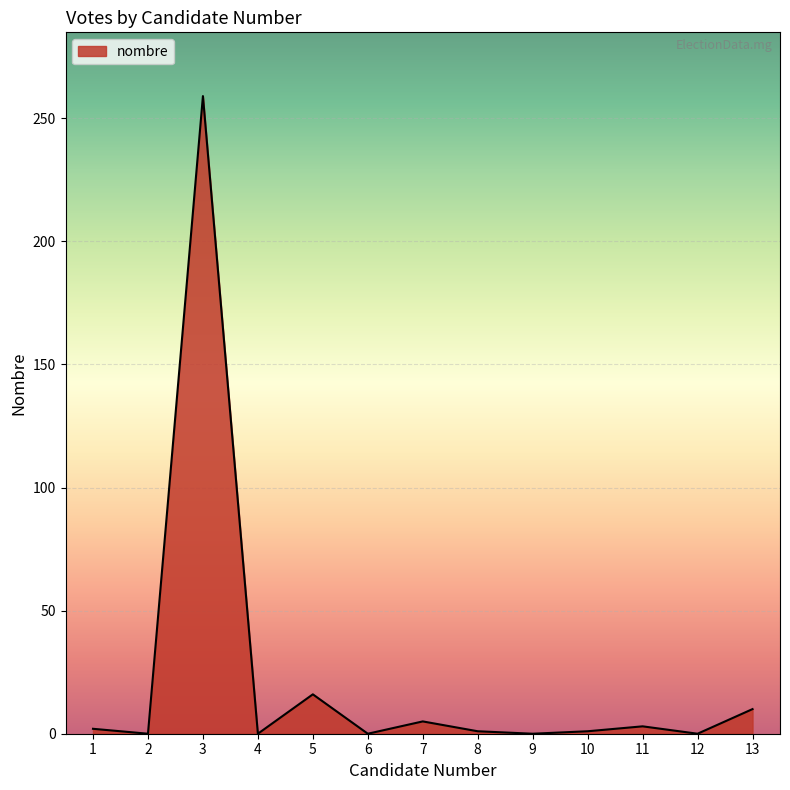

What is the difference between the maximum and minimum values?

259